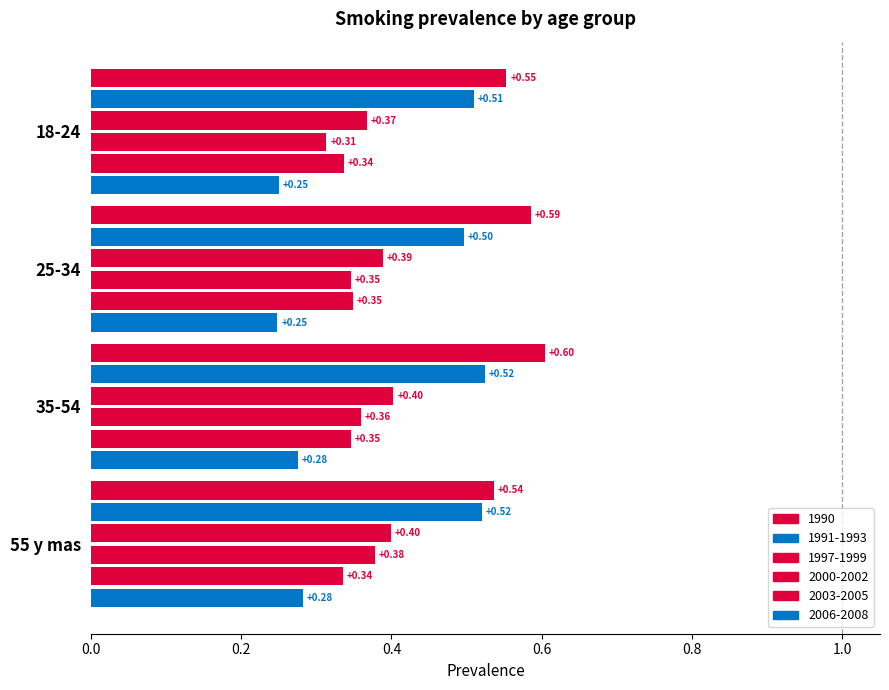

How many distinct data groups are displayed?

6